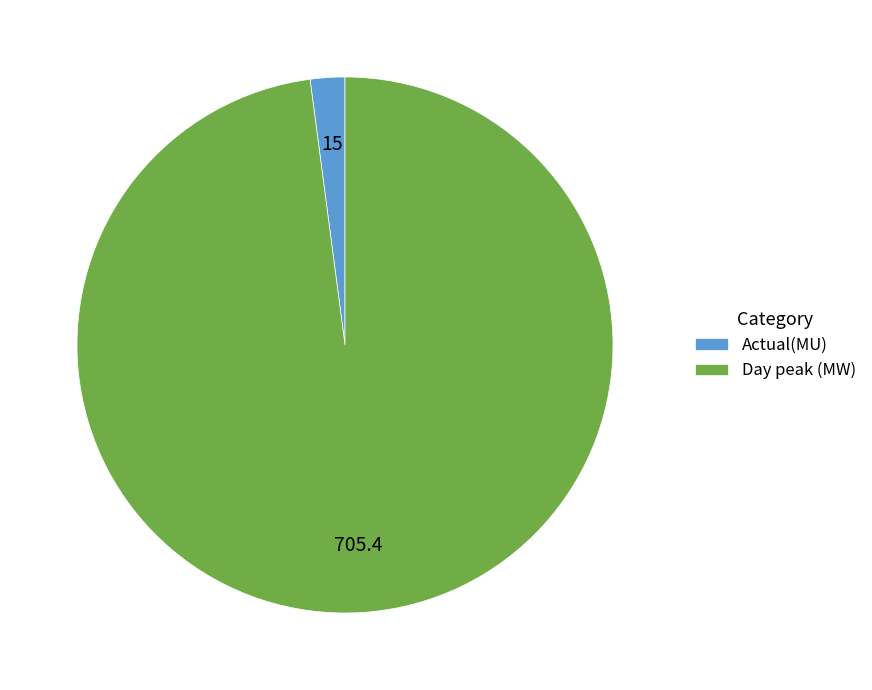

True or false: Actual(MU) accounts for 2% of the total.

True